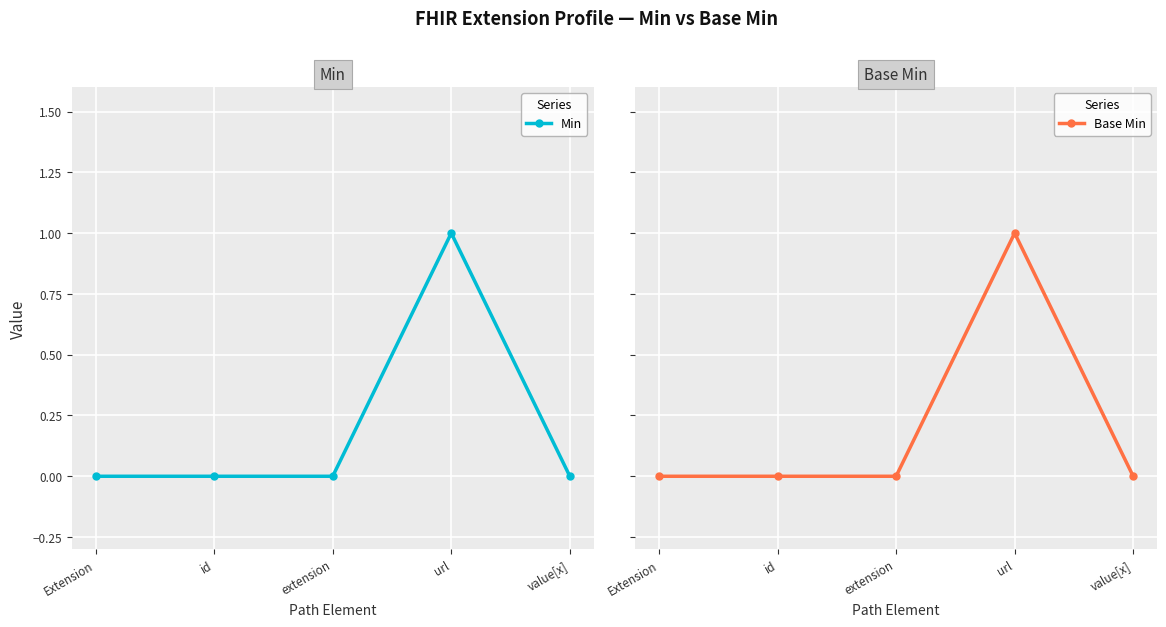

What position from the left is Extension?

1